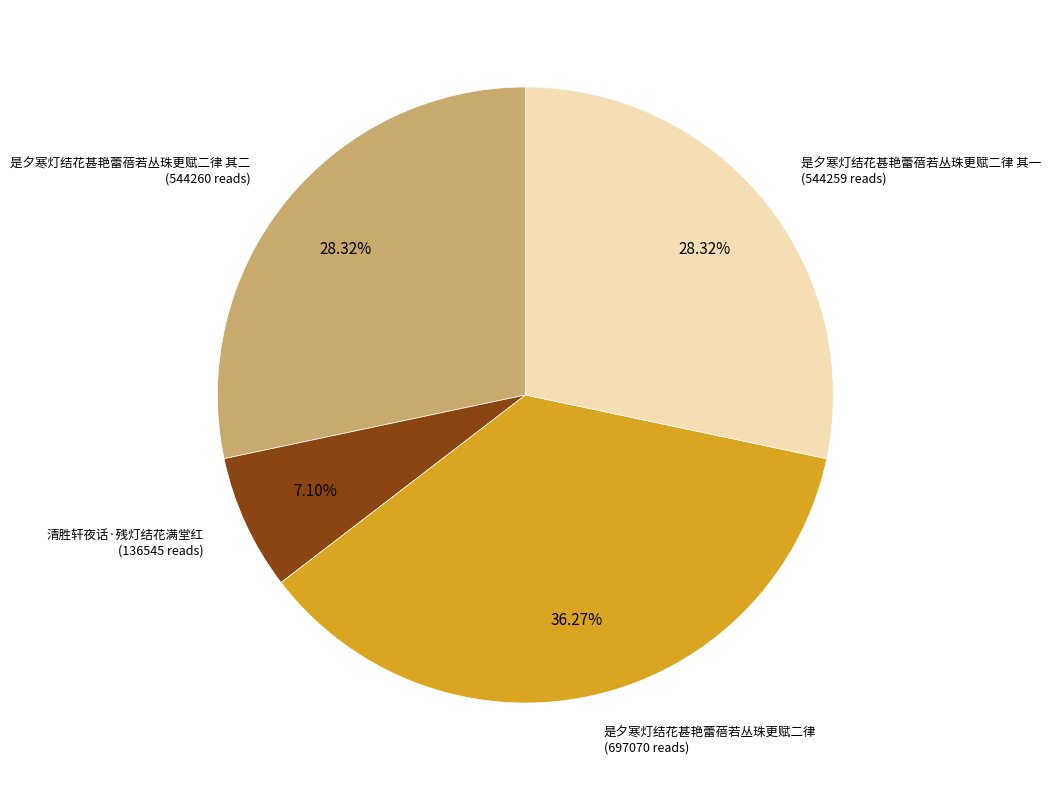

Is there any slice that represents more than half of the pie?

No